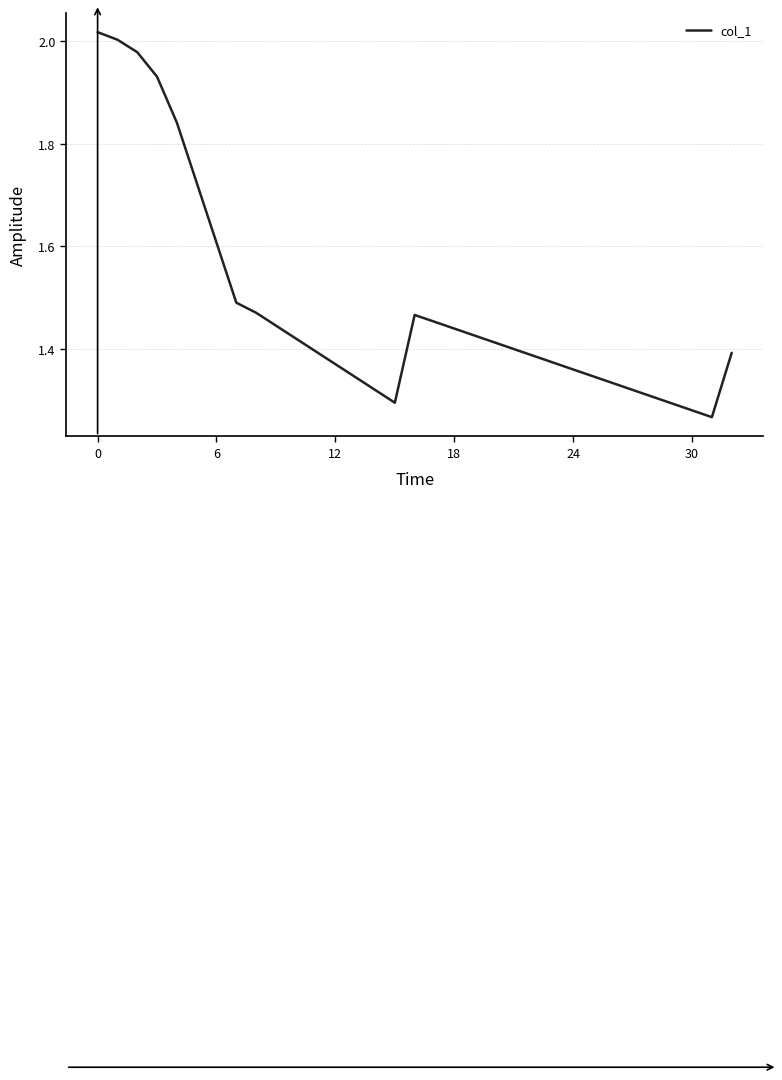

What is the difference between the maximum and minimum values?

0.8